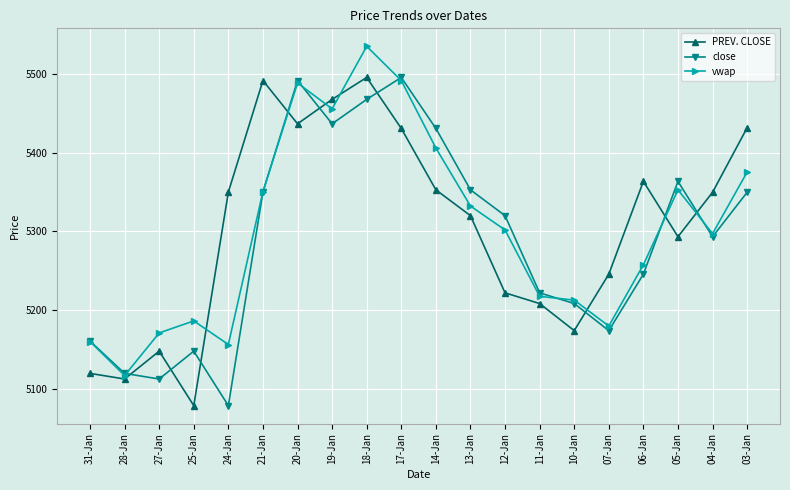

How many categories are shown in the chart?

20